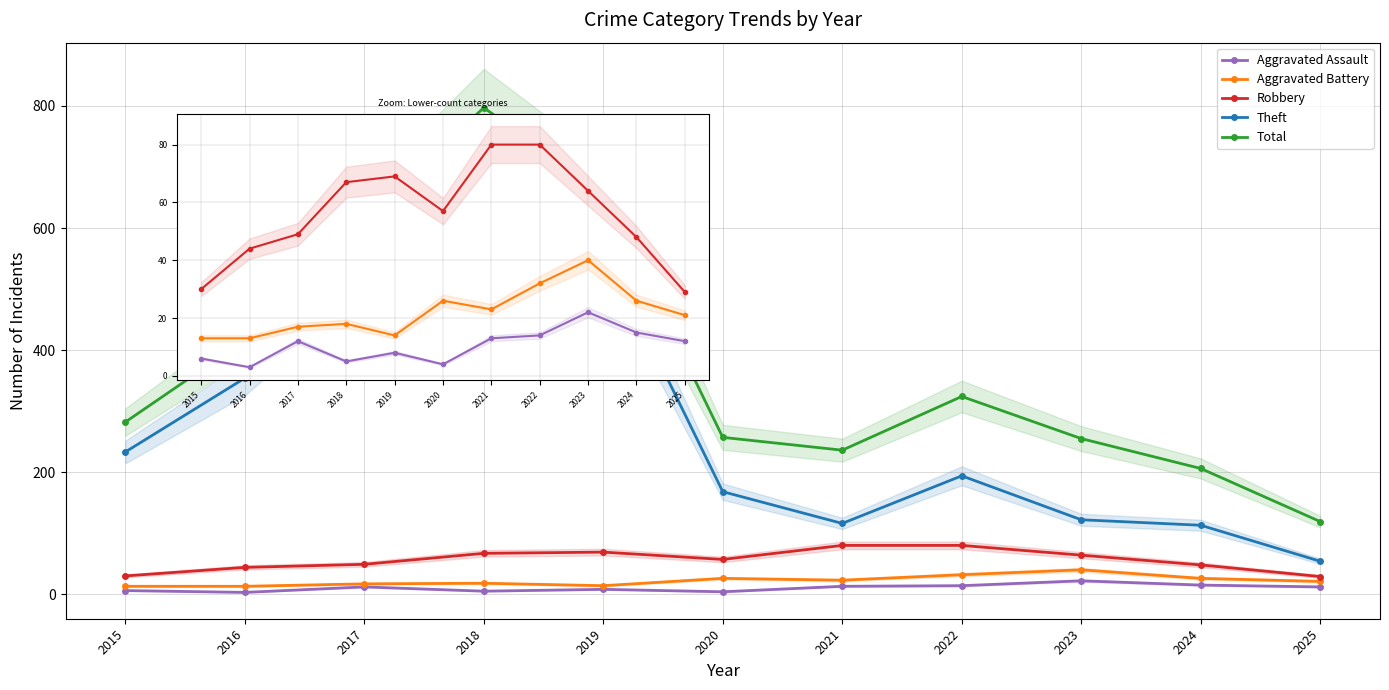

Where is the first local maximum for Aggravated Battery?

2018